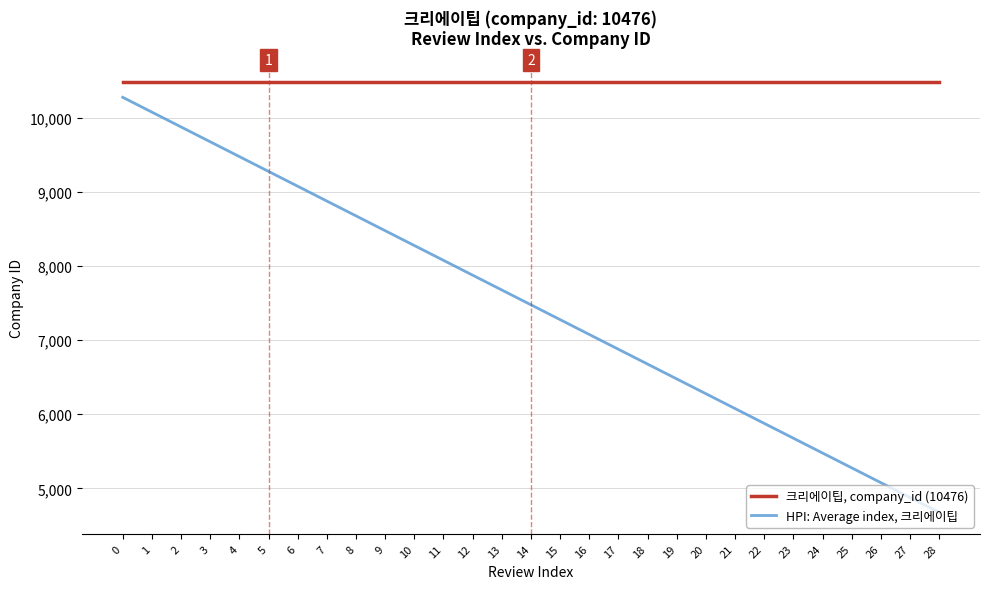

At 5, list the series in order from largest to smallest.

크리에이팁, company_id (10476), HPI: Average index, 크리에이팁